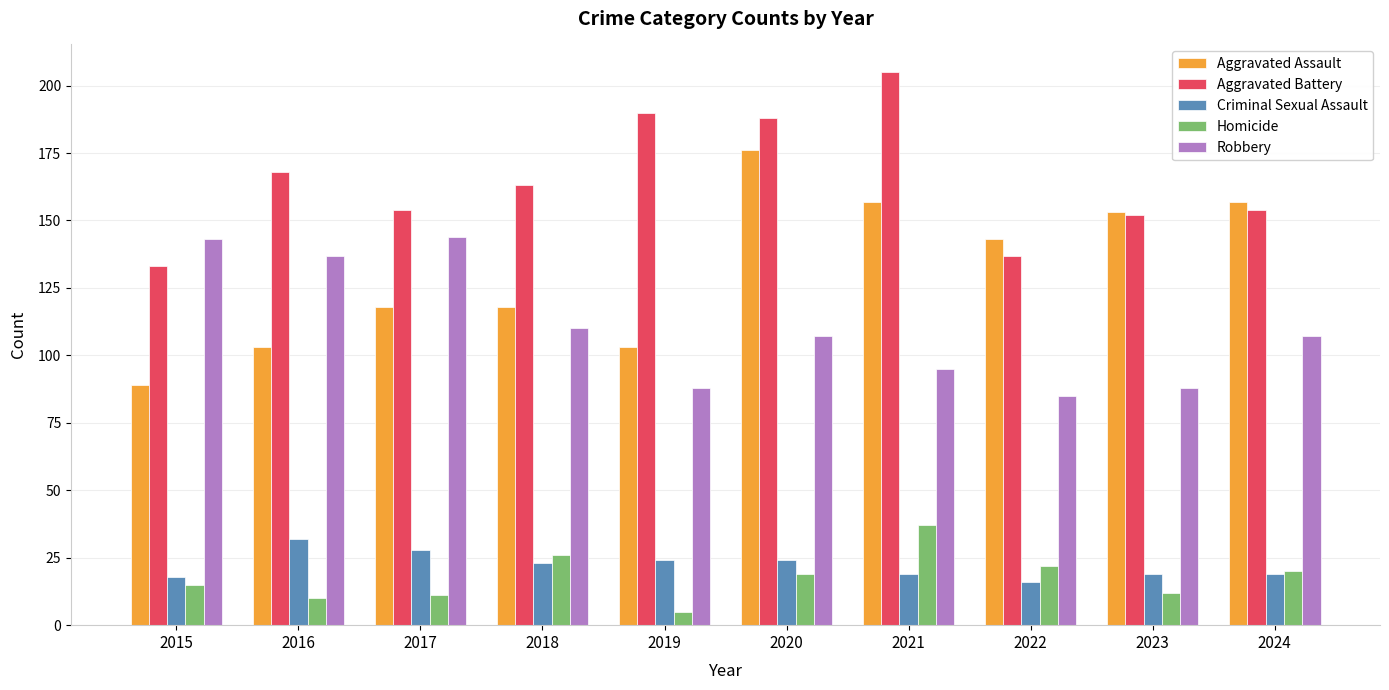

What is the total value across all series at 2017?

455